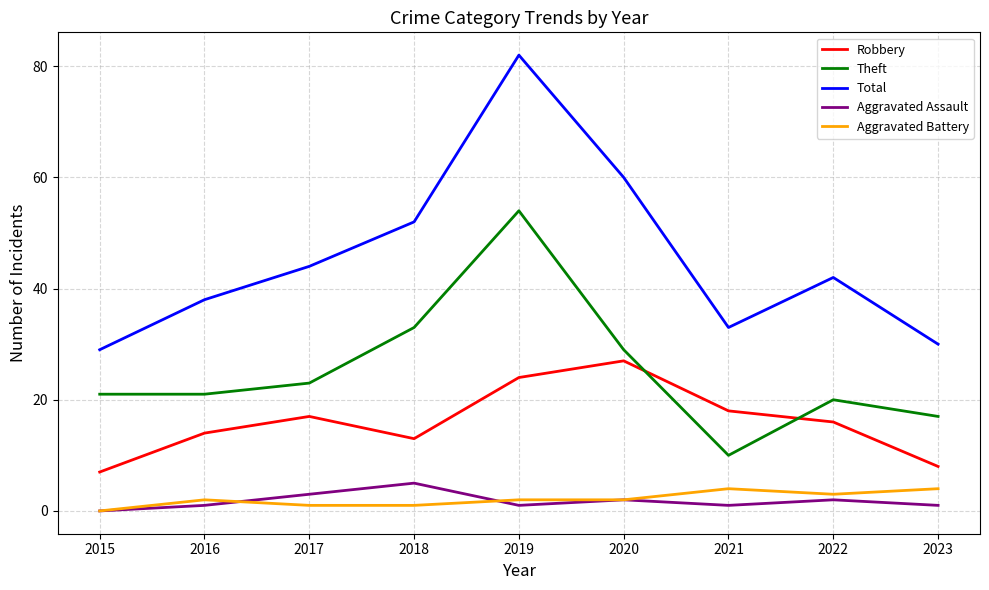

What is the total value across all series at 2023?

60